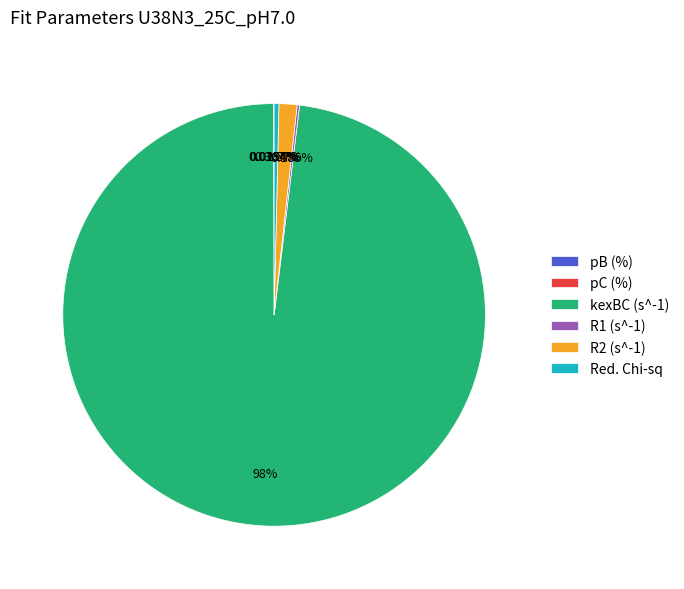

What is the ratio of the value at kexBC (s^-1) to the value at Red. Chi-sq?

267.0